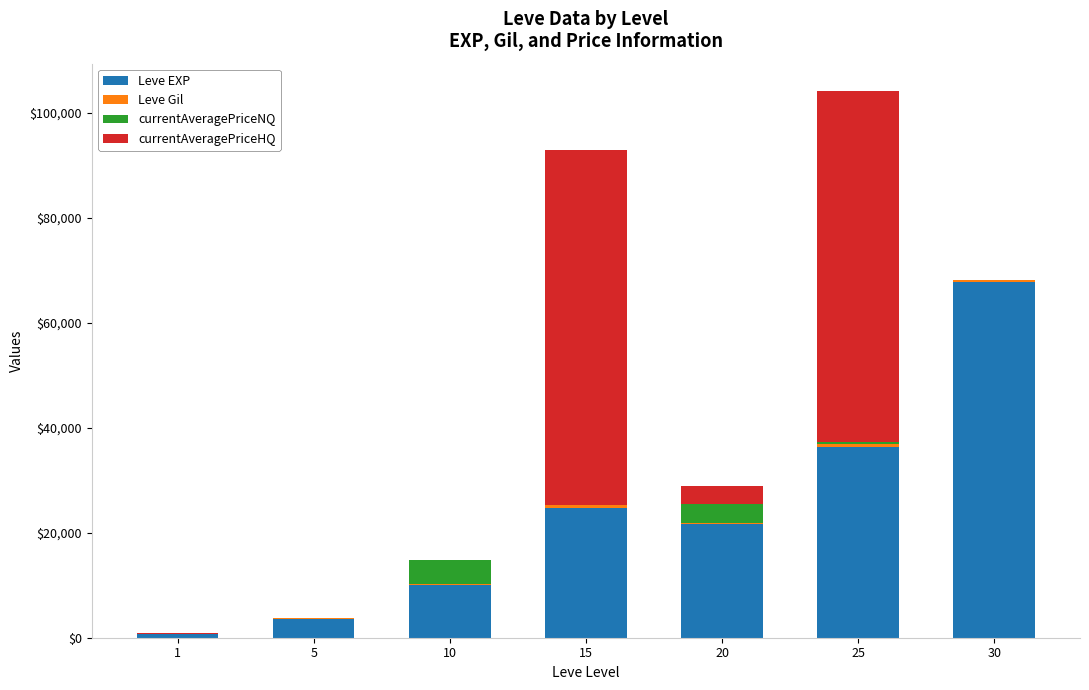

What is the highest value of the Leve EXP series?

67730